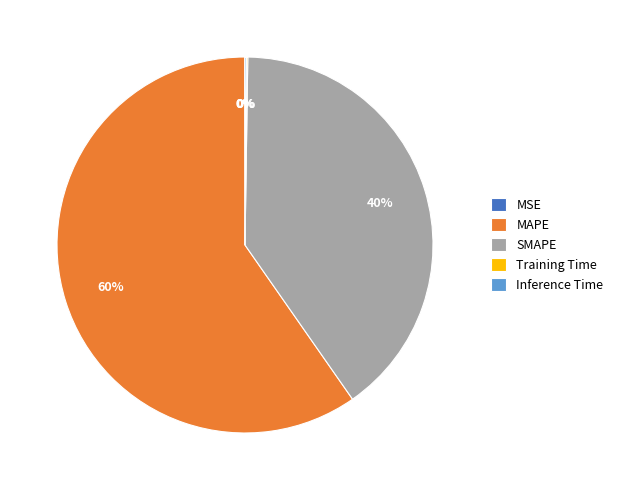

What is the majority slice?

MAPE